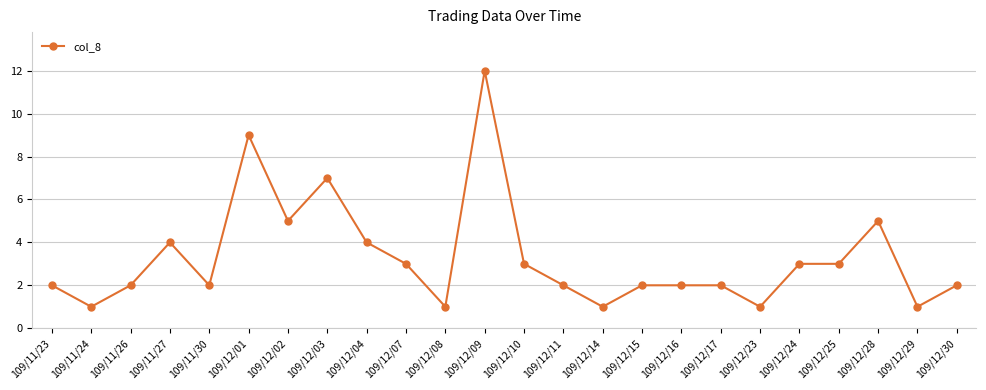

What is the difference between the values at 109/11/24 and 109/12/24?

2